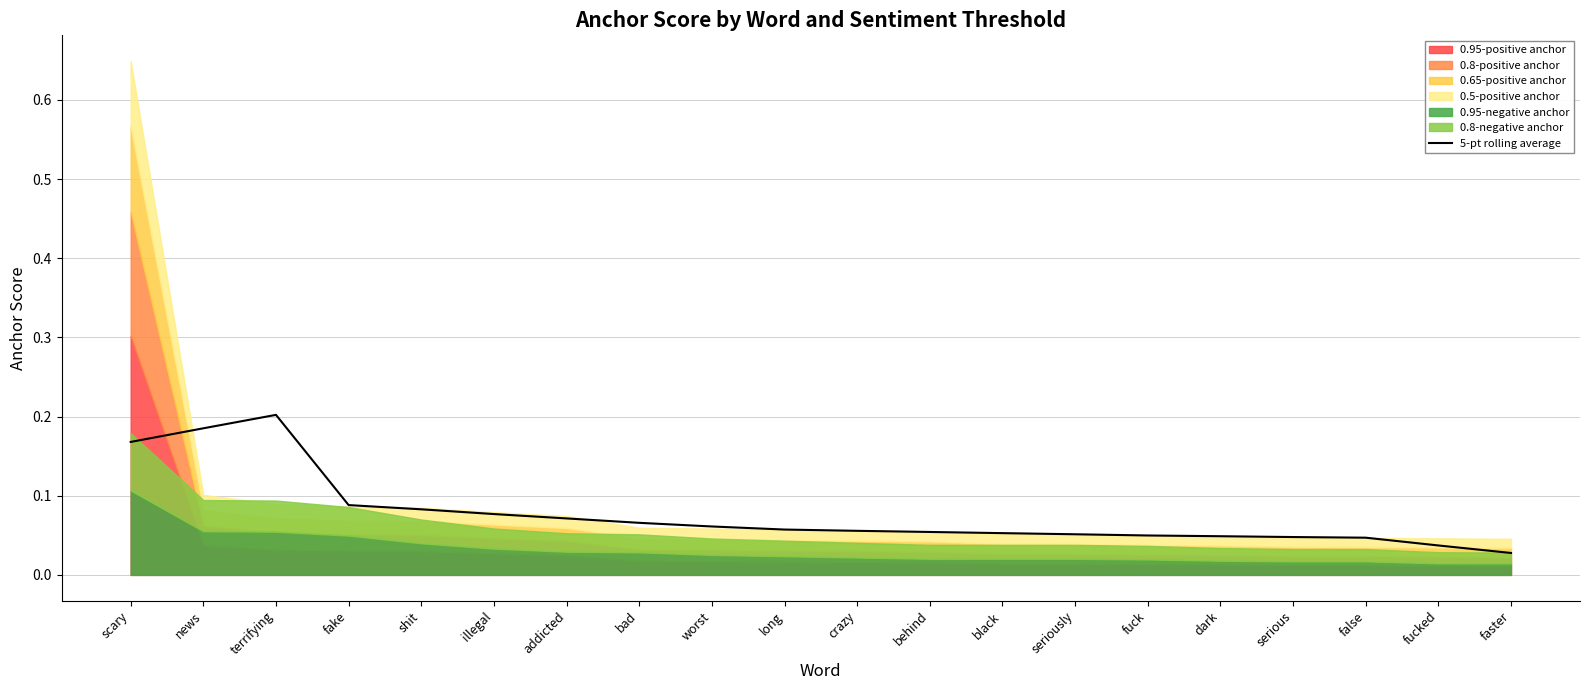

List the labels in order of value, largest first.

terrifying, news, scary, fake, shit, illegal, addicted, bad, worst, long, crazy, behind, black, seriously, fuck, dark, serious, false, fucked, faster